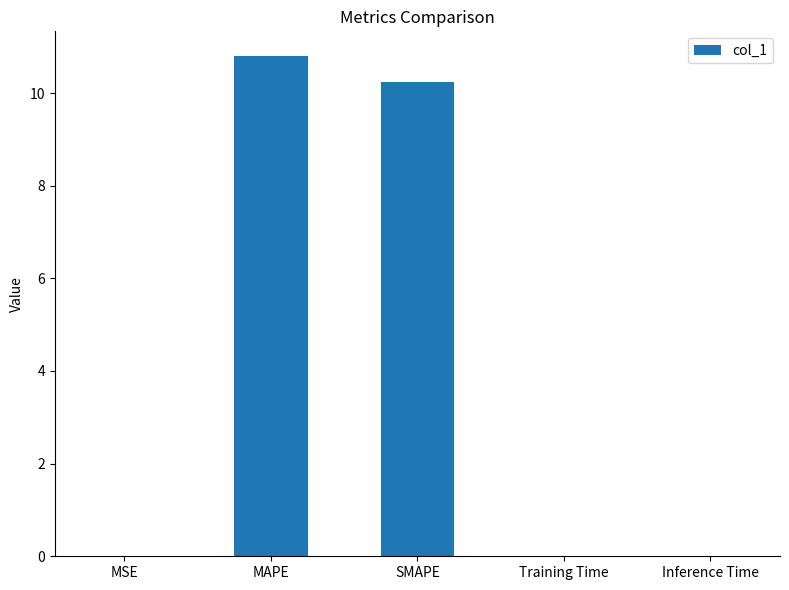

The chart shows a value of 18.0 at MAPE. True or false?

False